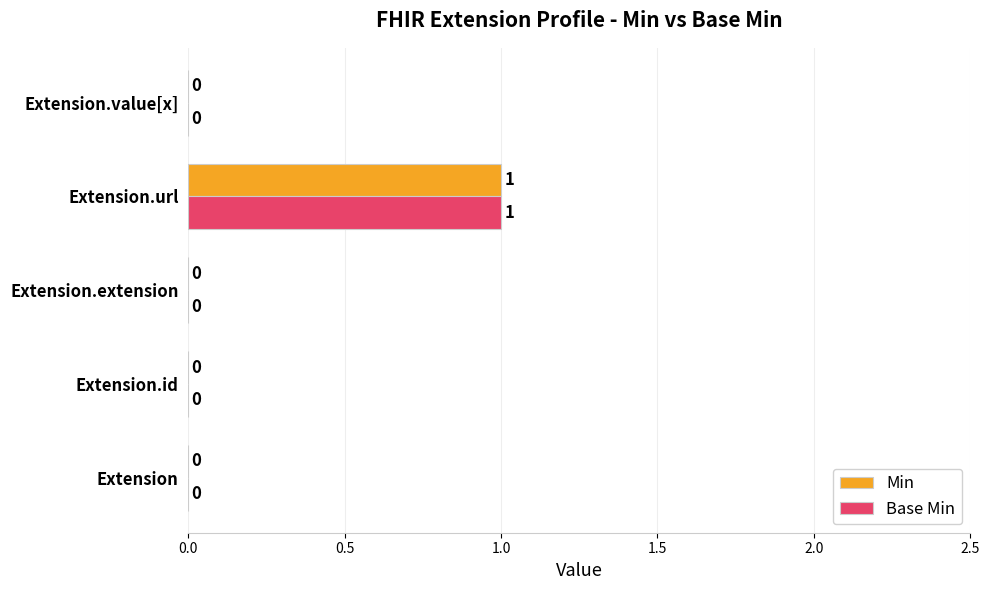

At which label does Base Min reach its peak?

Extension.url